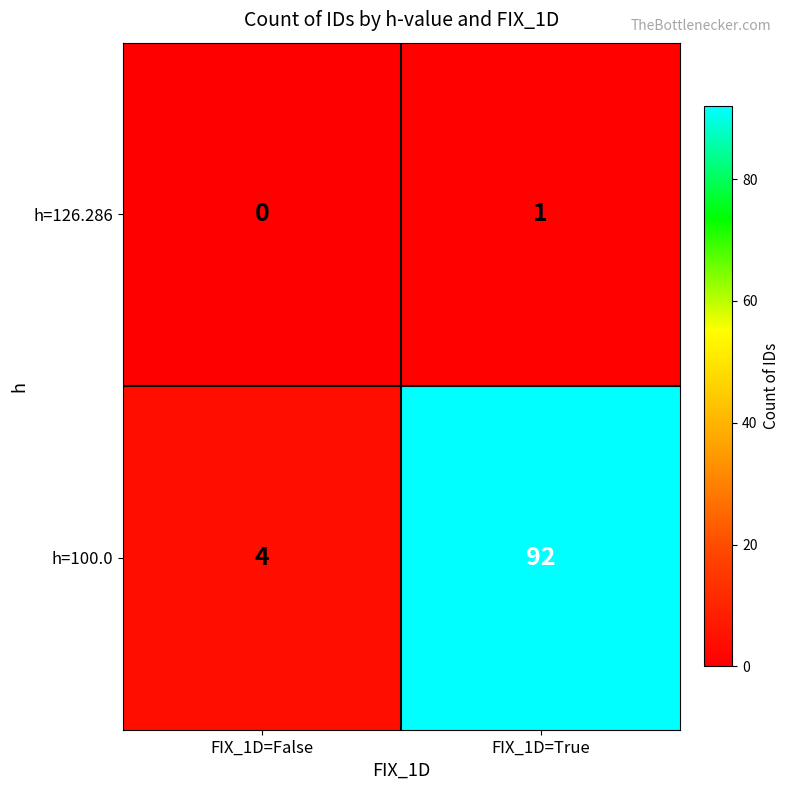

What is the lowest value of the h=100.0 series?

4